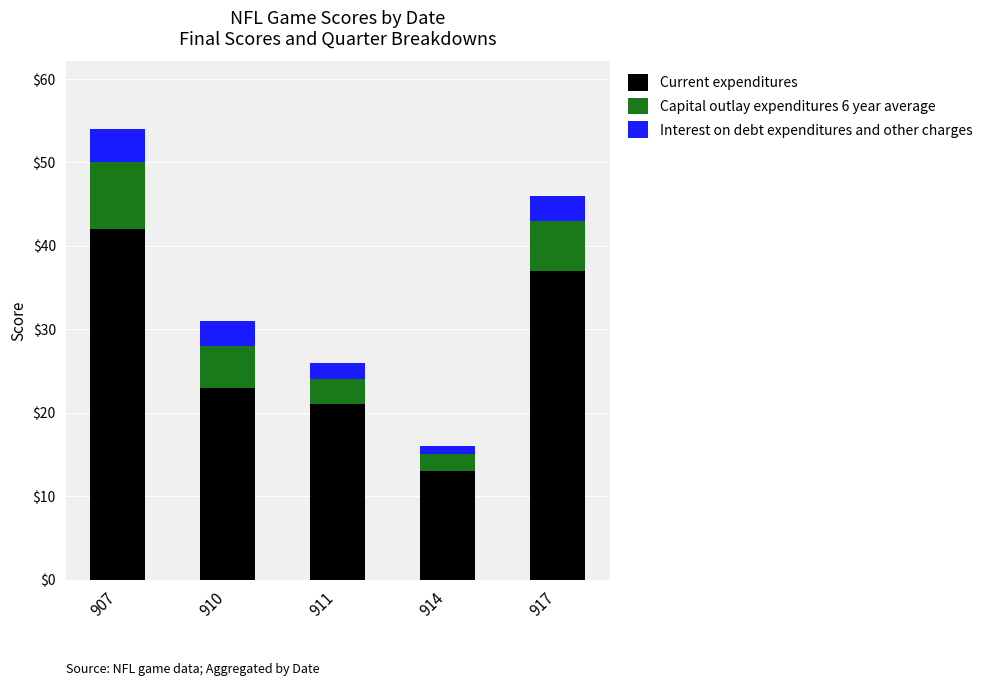

What is the total value across all series at 917?

46